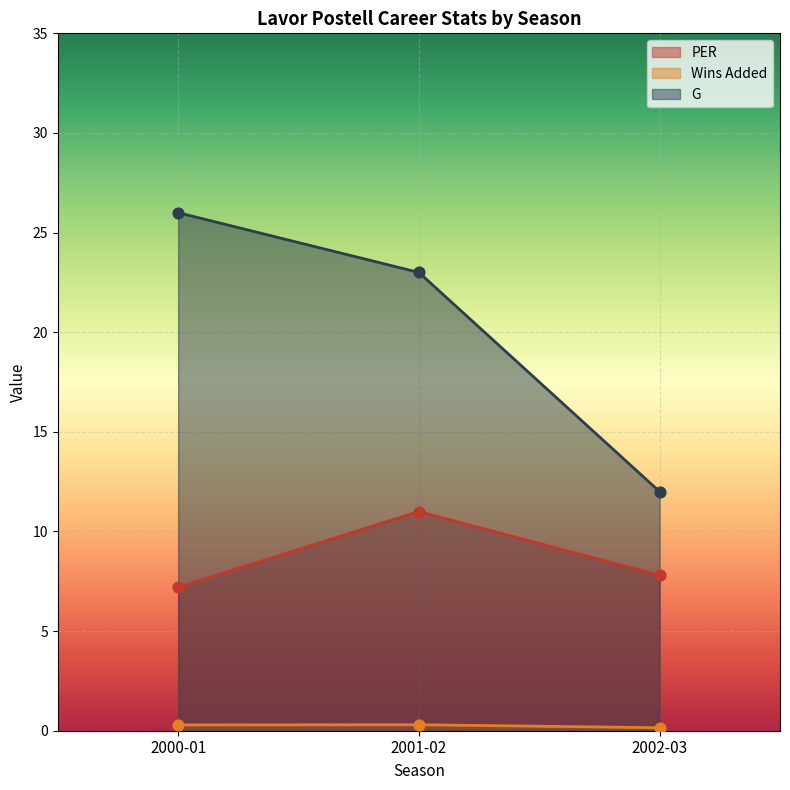

Is the value of Wins Added at 2002-03 greater than the value of G at 2000-01?

No